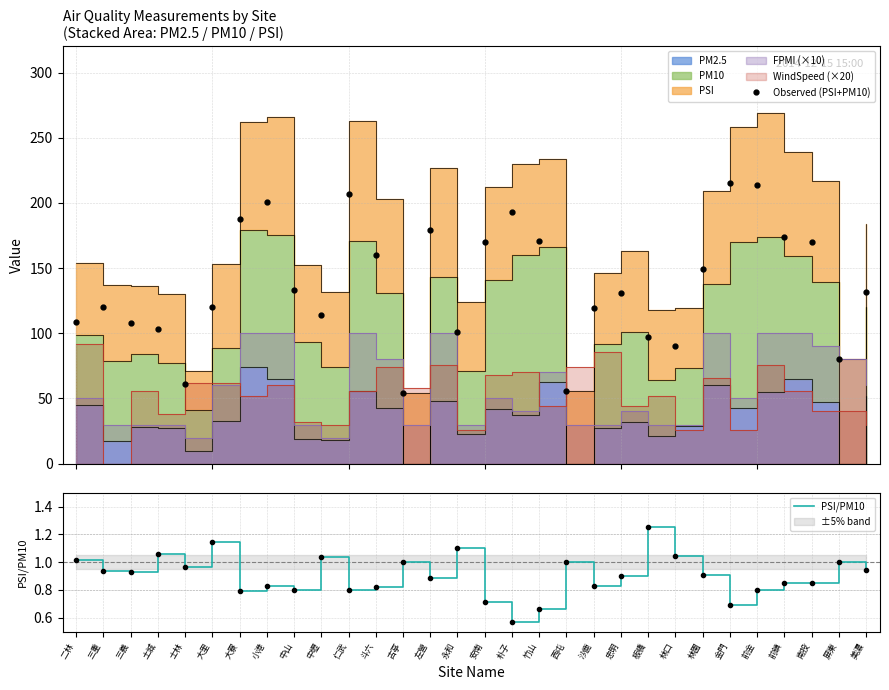

True or false: Observed (PSI+PM10) and PSI/PM10 cross at least once.

False